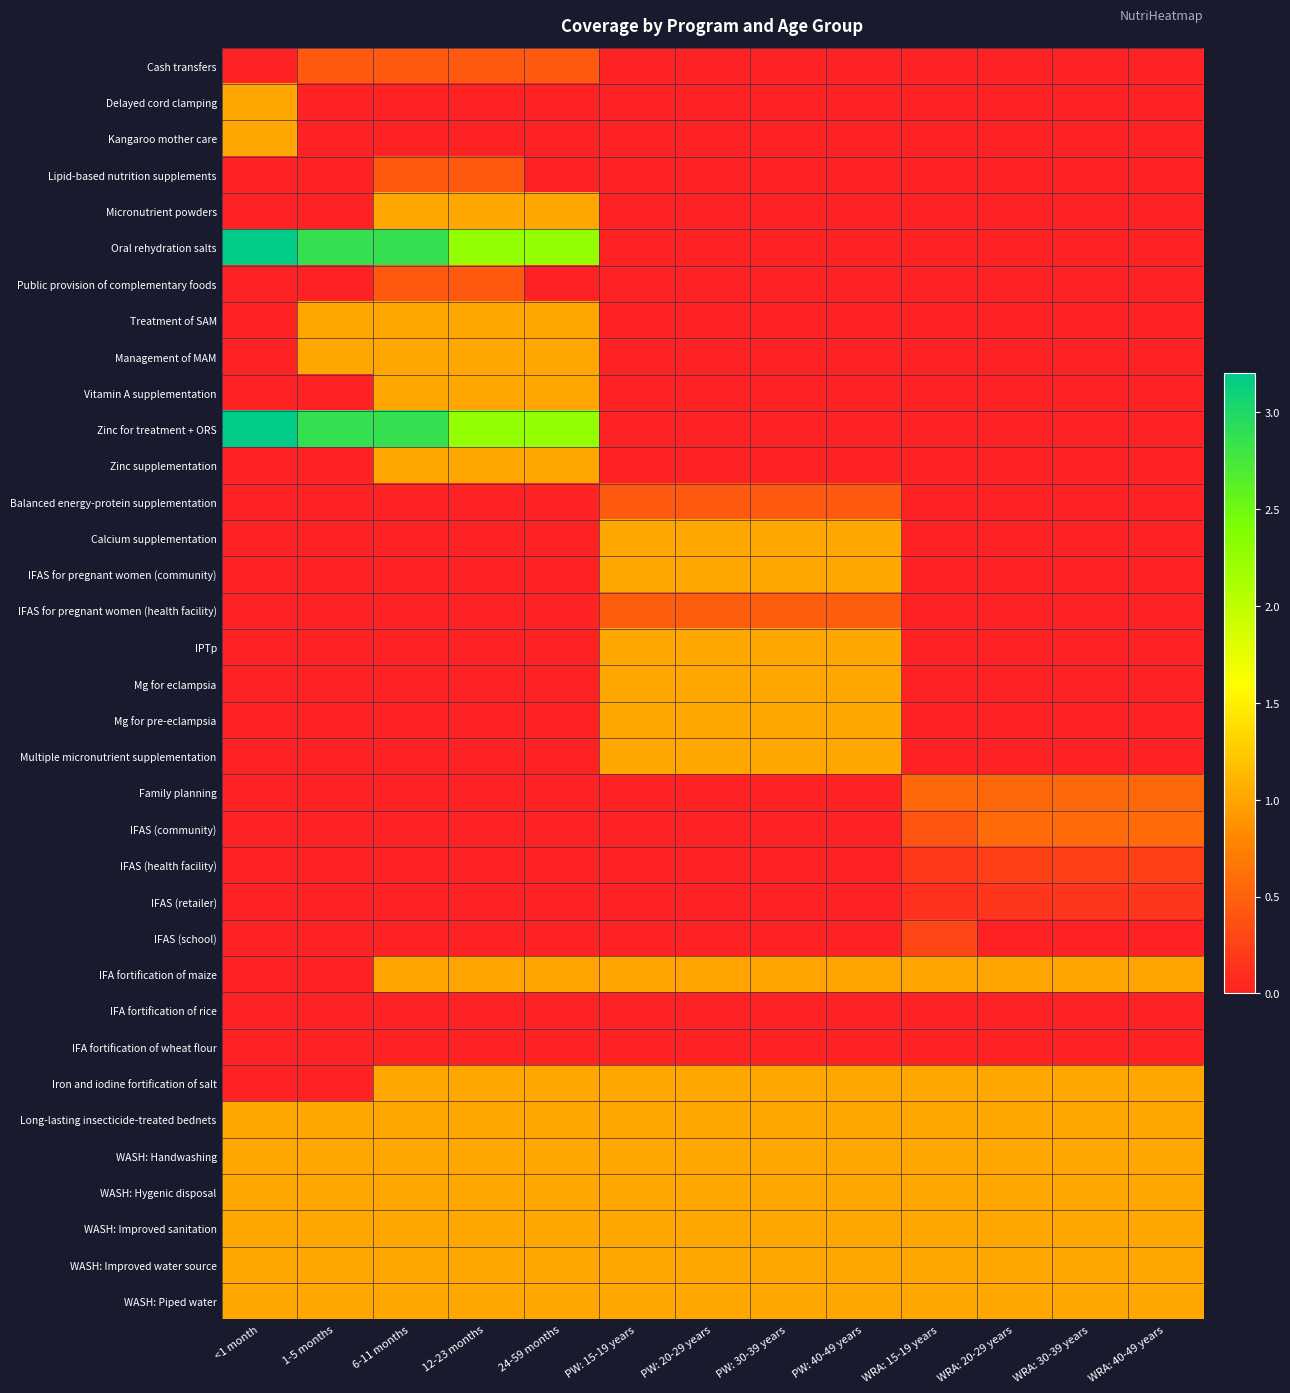

What is the spread (max minus min) of values at 24-59 months?

2.3